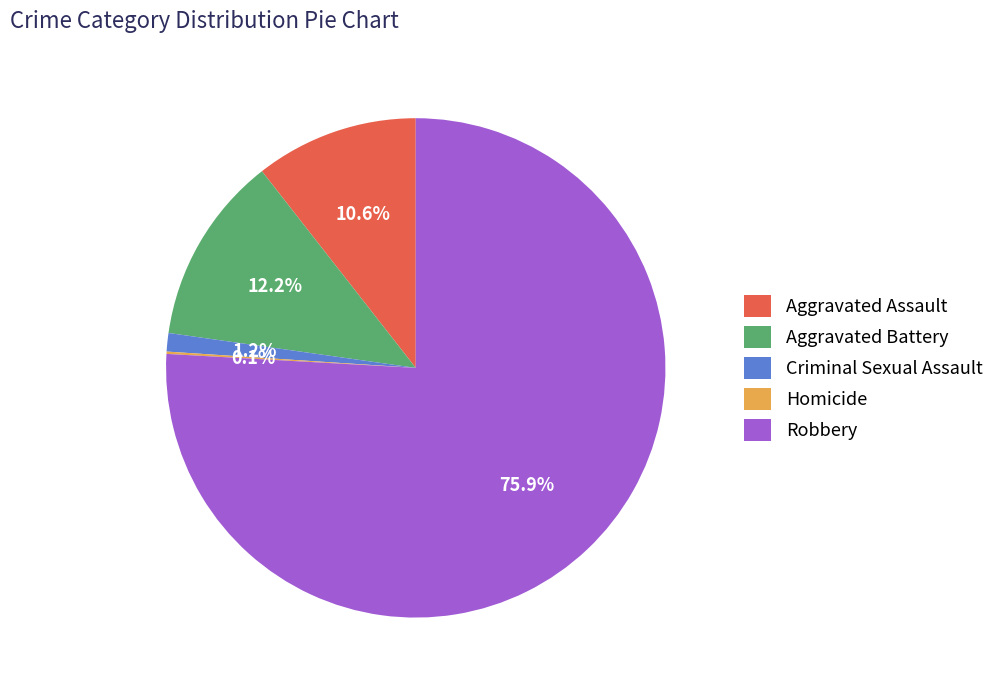

Which slice is the largest?

Robbery